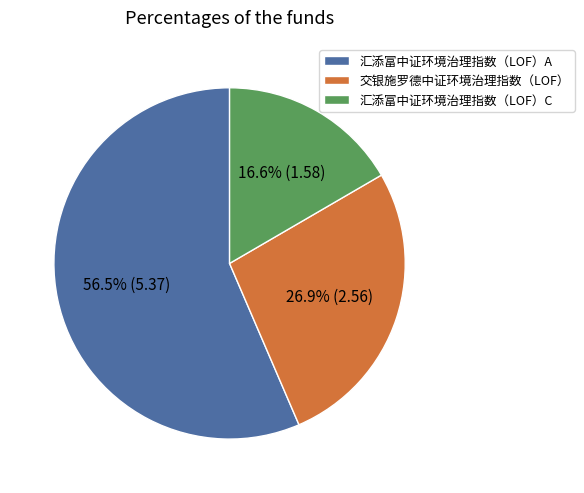

Which slice is the smallest?

汇添富中证环境治理指数（LOF）C